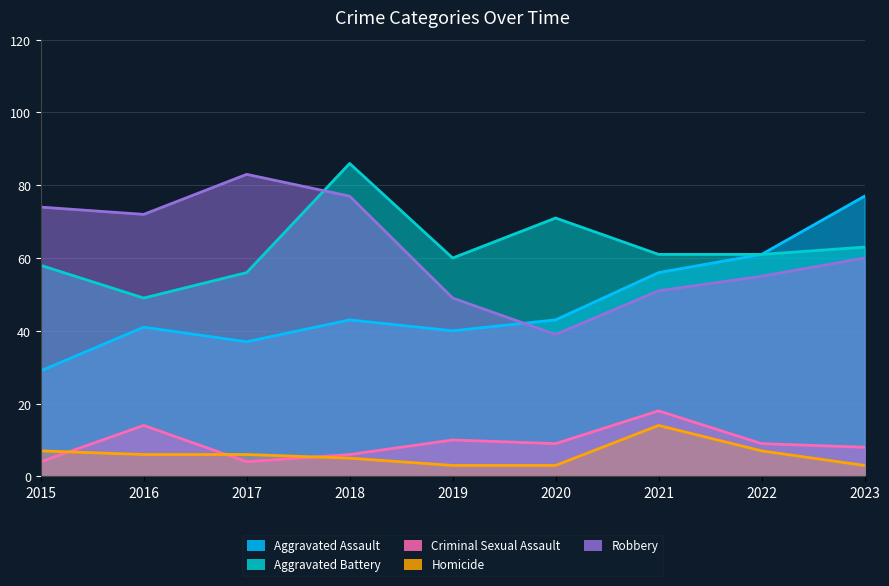

Rank the series at 2019 from highest to lowest value.

Aggravated Battery, Robbery, Aggravated Assault, Criminal Sexual Assault, Homicide